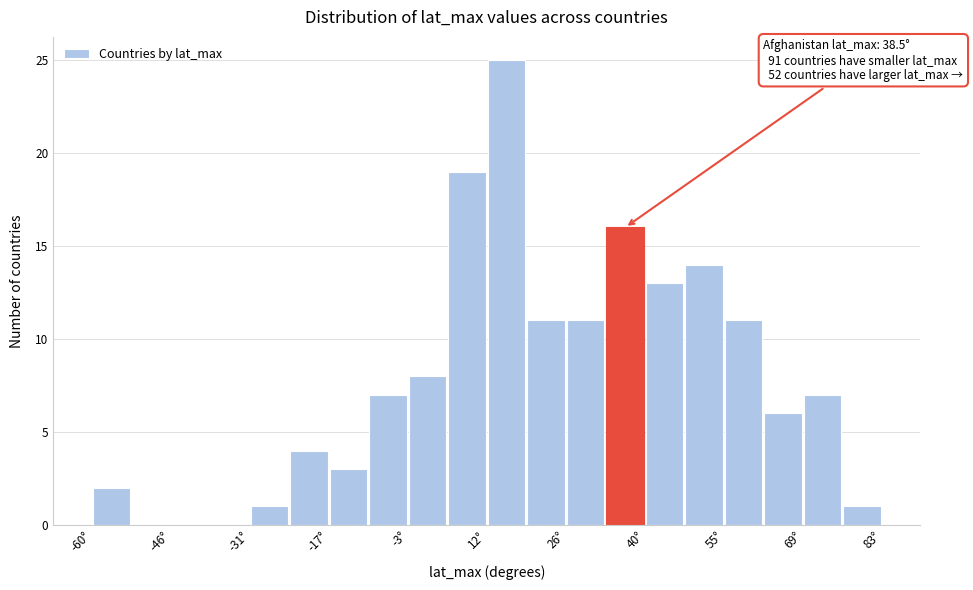

Around what value on the x-axis is the tallest bar? Give the approximate position of its centre, as read against the axis.

16